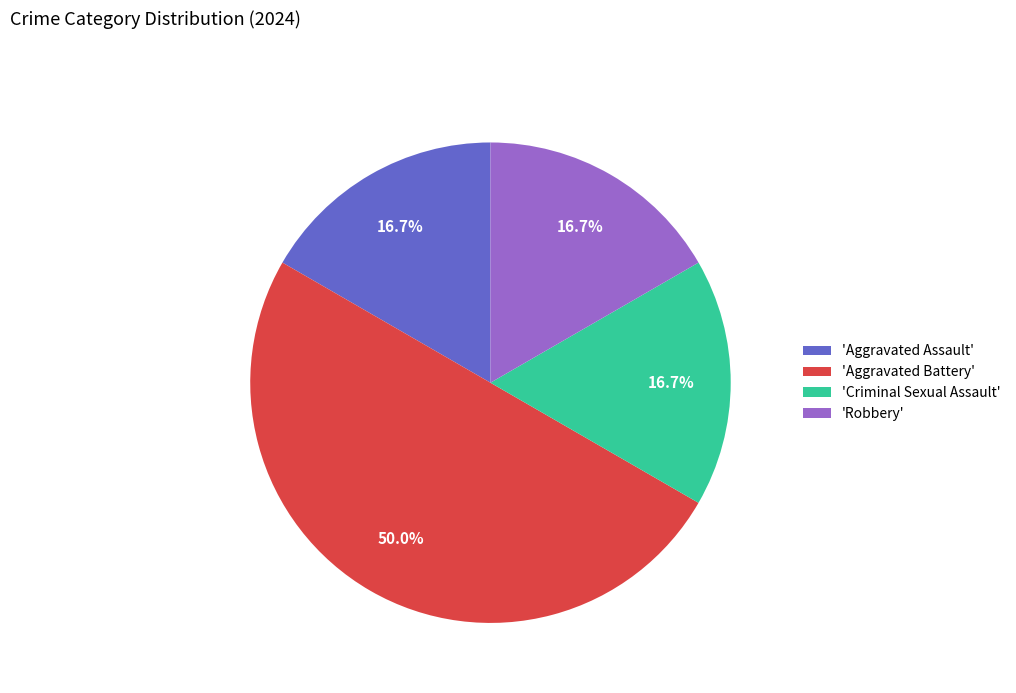

Approximately how many times larger is the value at 'Aggravated Battery' compared to 'Aggravated Assault'?

3.0